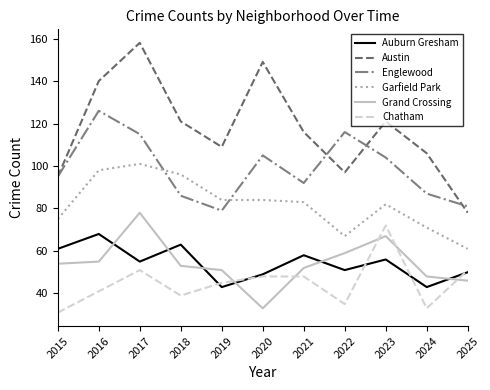

What is the difference between the Auburn Gresham values at 2025 and 2016?

18